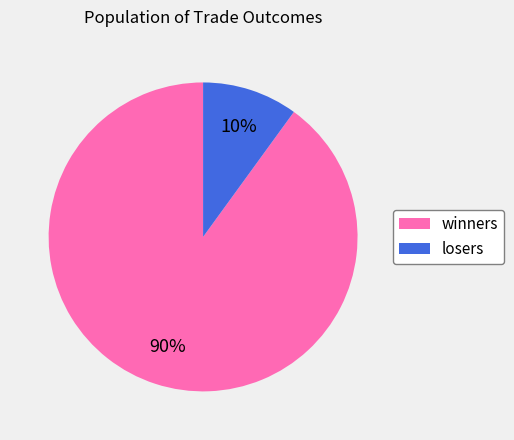

How many segments does this pie chart have?

2